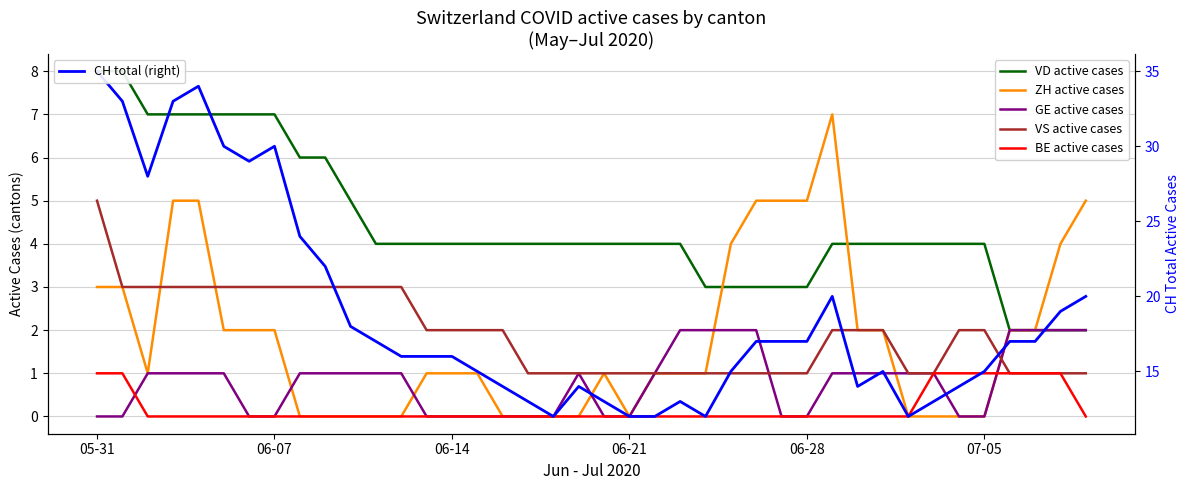

What position from the left is 06-07?

8